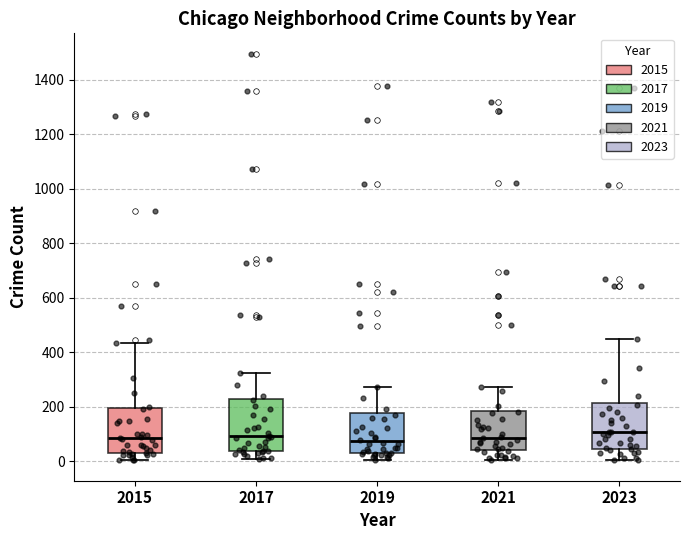

Reading left to right, transcribe this box plot: for each box, give where its median line is, the range the box spans, and where its two whiskers end, as read against the y-axis. The values are not printed on the chart, so give them approximately, as read against the axis.

2015: median 80, box 40 to 200, whiskers 0 to 440
2017: median 100, box 40 to 220, whiskers 0 to 320
2019: median 80, box 40 to 180, whiskers 0 to 280
2021: median 80, box 40 to 180, whiskers 0 to 280
2023: median 100, box 40 to 220, whiskers 0 to 460